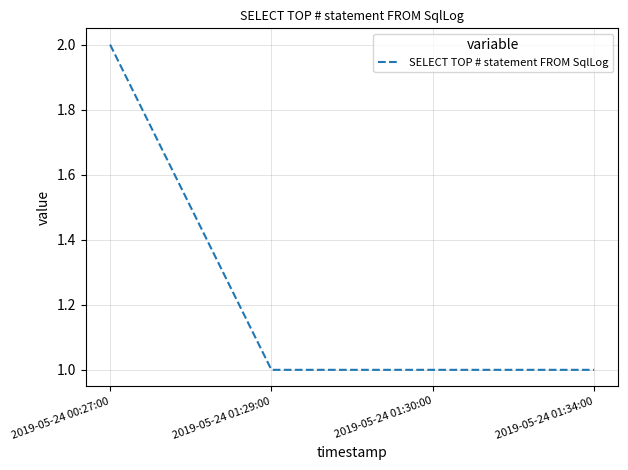

At which category does the chart reach its peak across all series?

2019-05-24 00:27:00